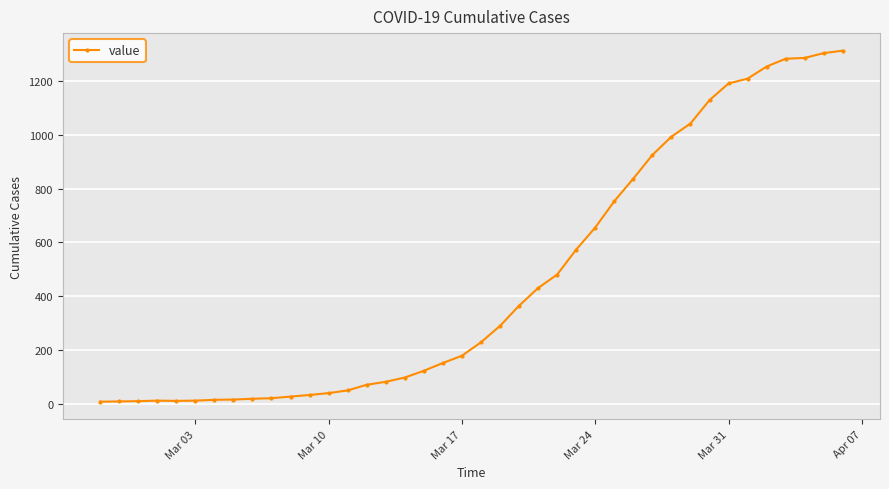

How many lines are shown in the chart?

1